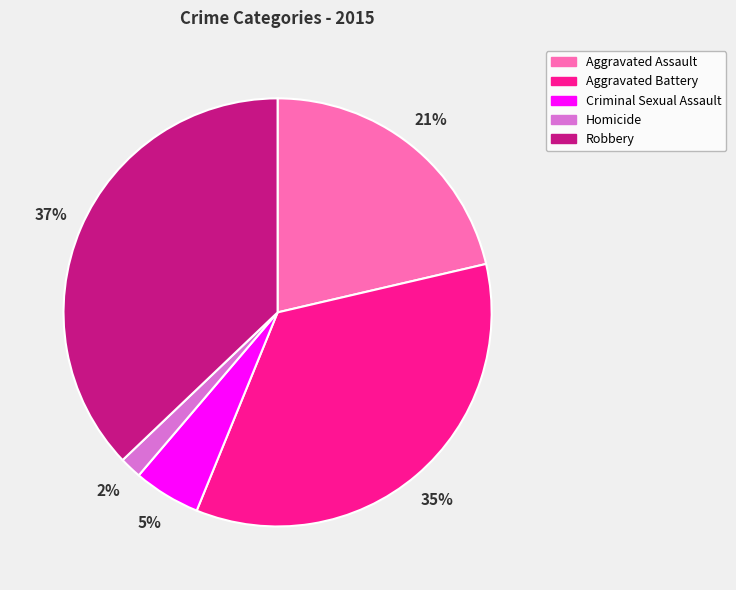

Which has a higher value, Robbery or Aggravated Battery?

Robbery